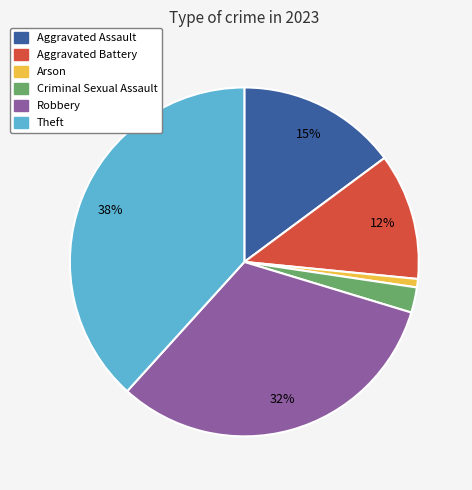

To the nearest percent, what percentage of the pie is Theft?

38%